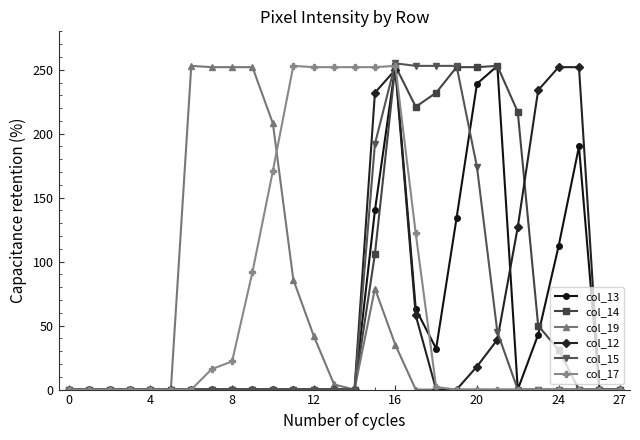

What is the sum of all col_12 values?

1462